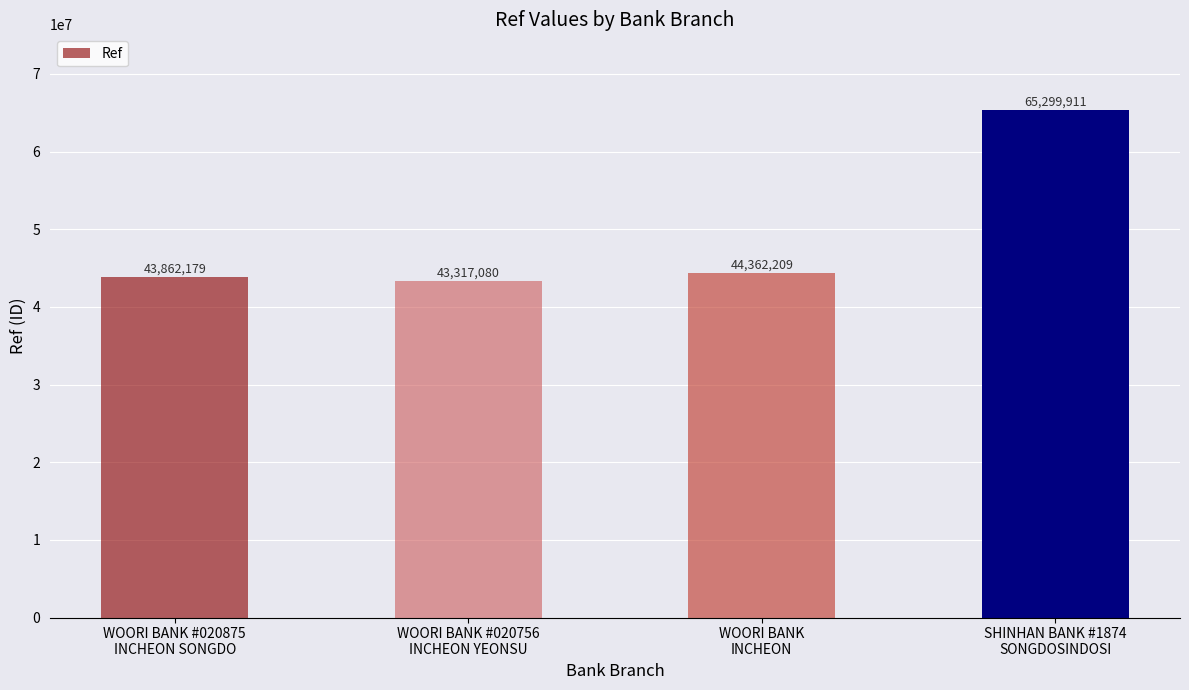

True or false: the data shows 22875175 at WOORI BANK
INCHEON.

False